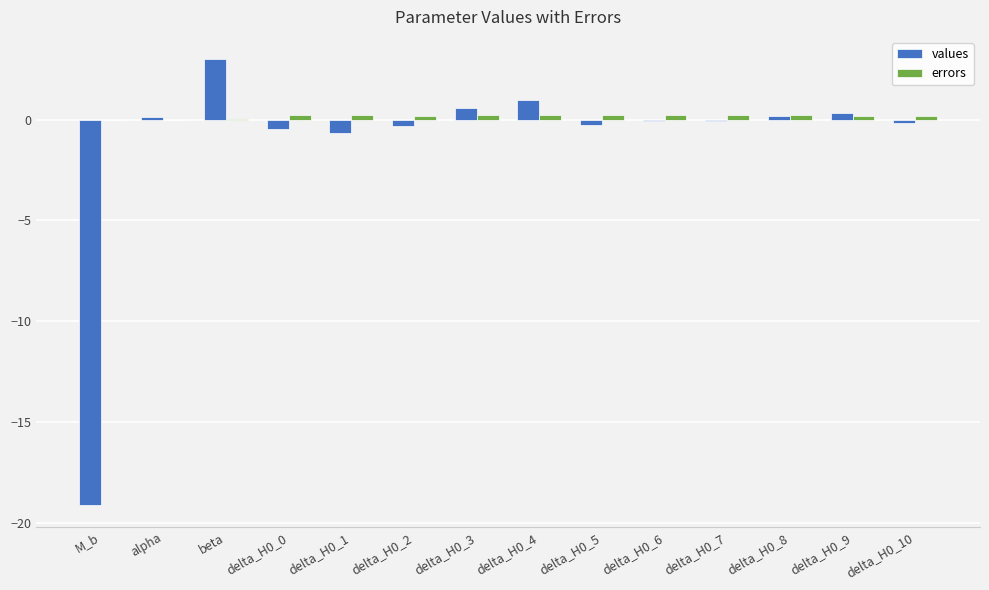

What is the sum of the values values at M_b and delta_H0_2?

-19.4